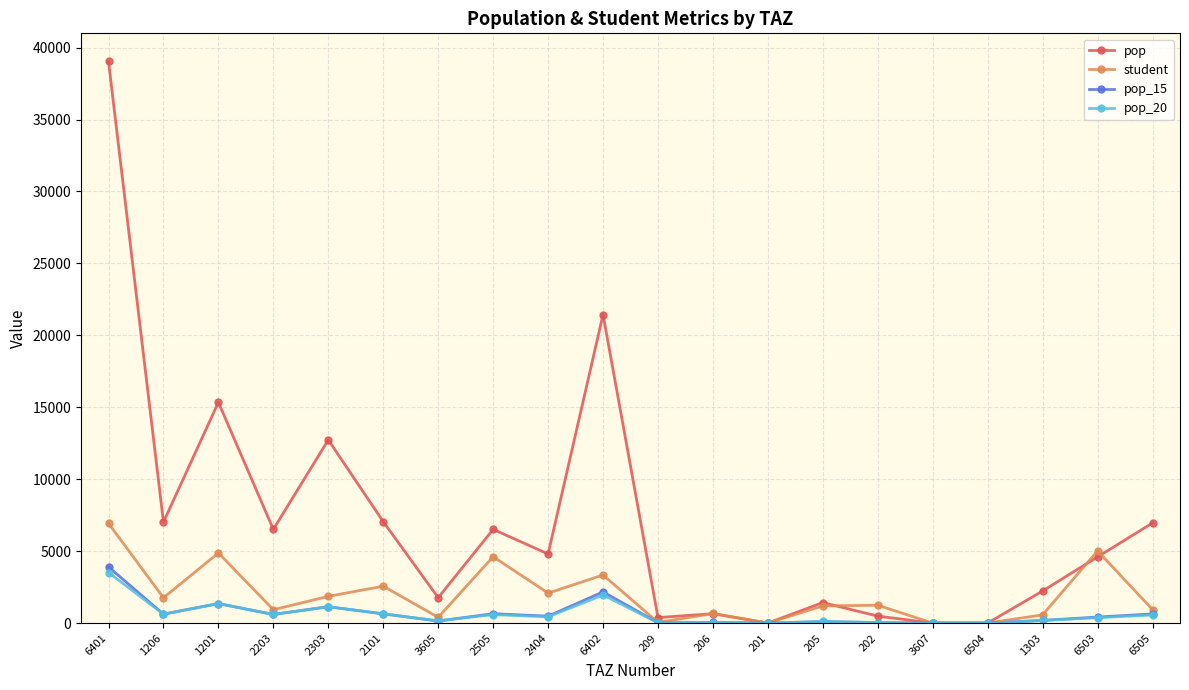

Does the chart display data point markers on the line(s)?

Yes